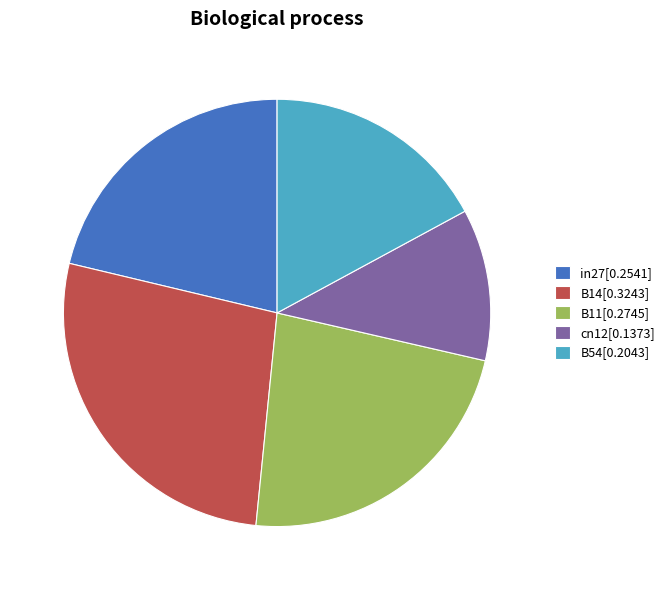

Does any single category account for the majority?

No